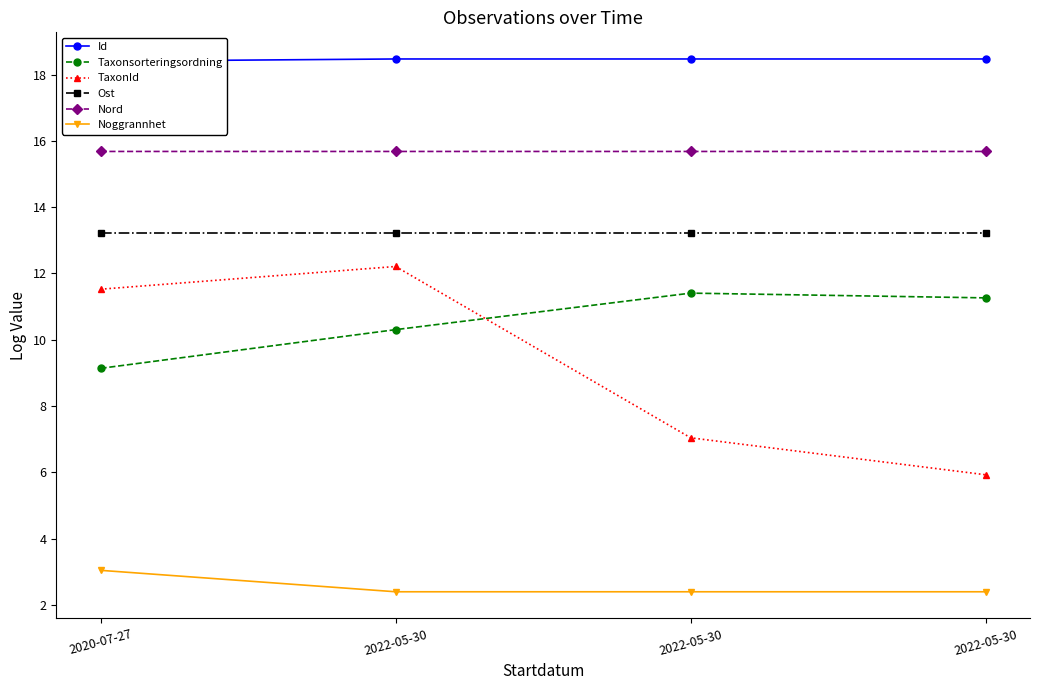

Which series has the widest spread of values?

TaxonId